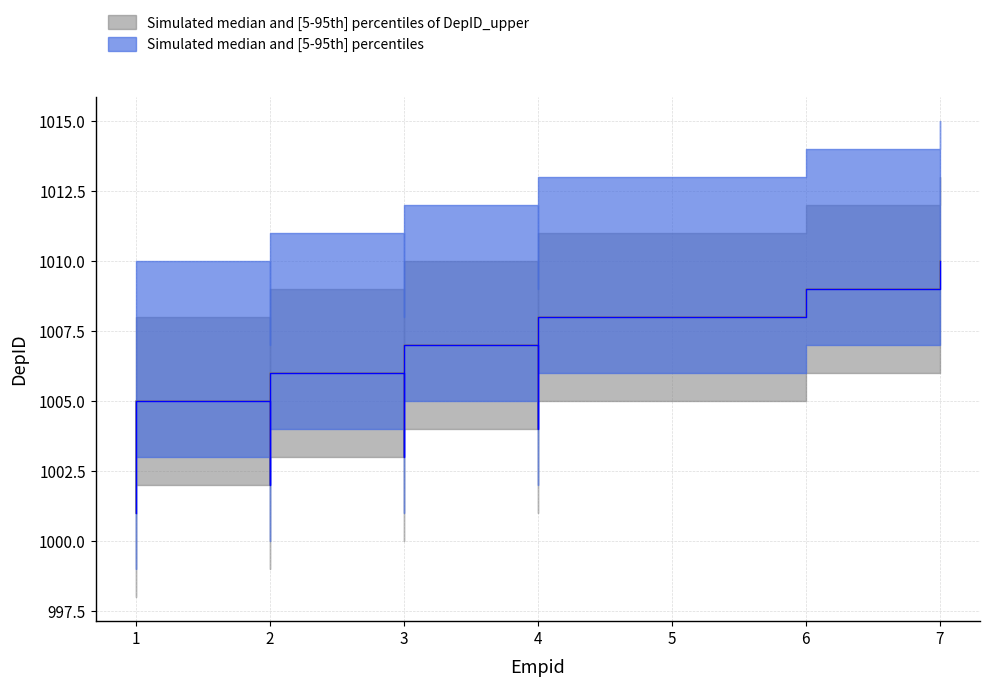

Is the value of DepID_lower at 3 greater than the value of DepID_upper at 1?

Yes